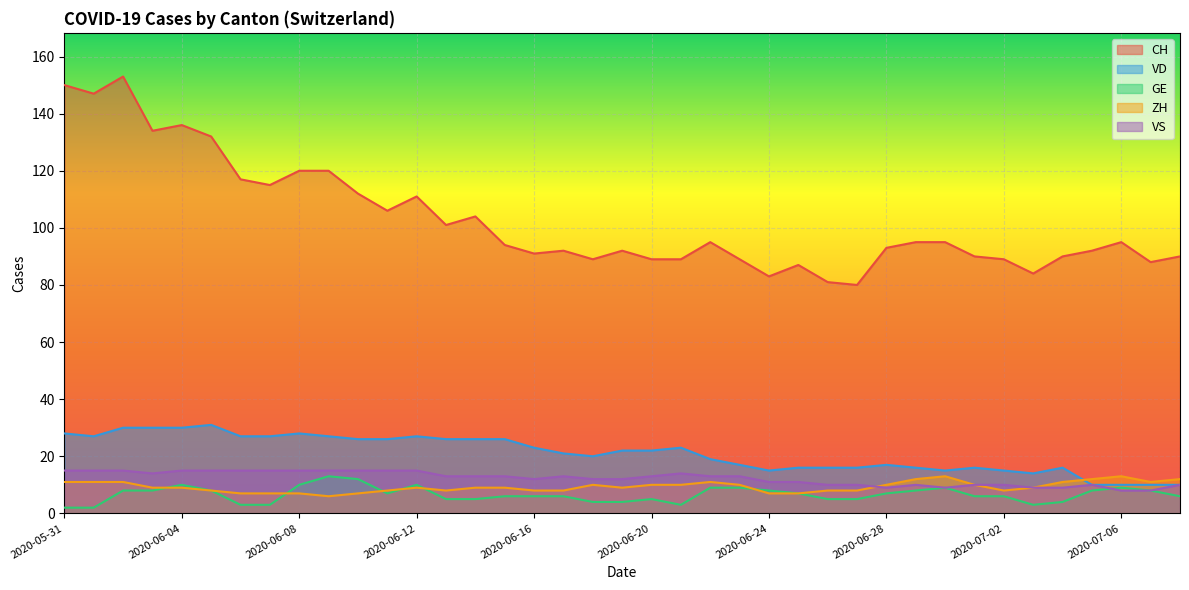

At which label does CH reach its minimum?

2020-06-27